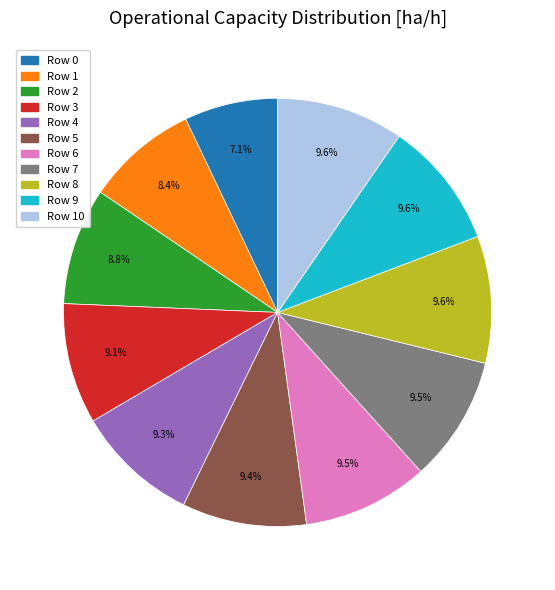

To the nearest percent, what is the difference between the largest and smallest slice percentages?

3%